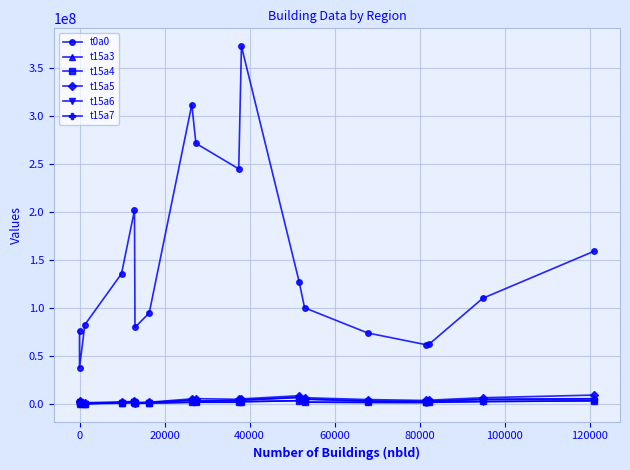

What is the difference between the t15a6 values at 0 and 80000?

16761.2